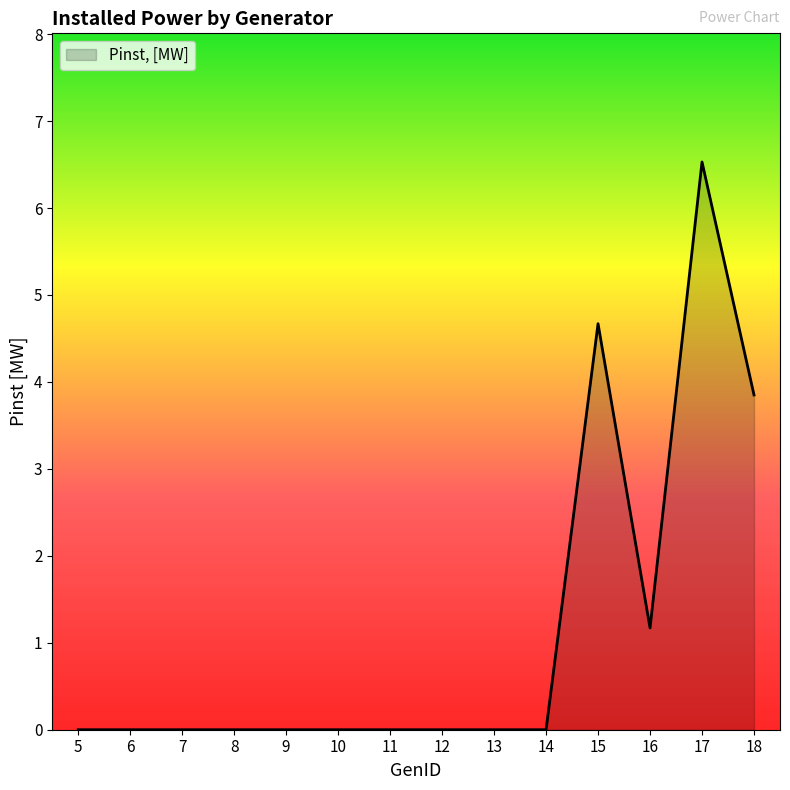

What is the sum of the values at 13 and 18?

3.9